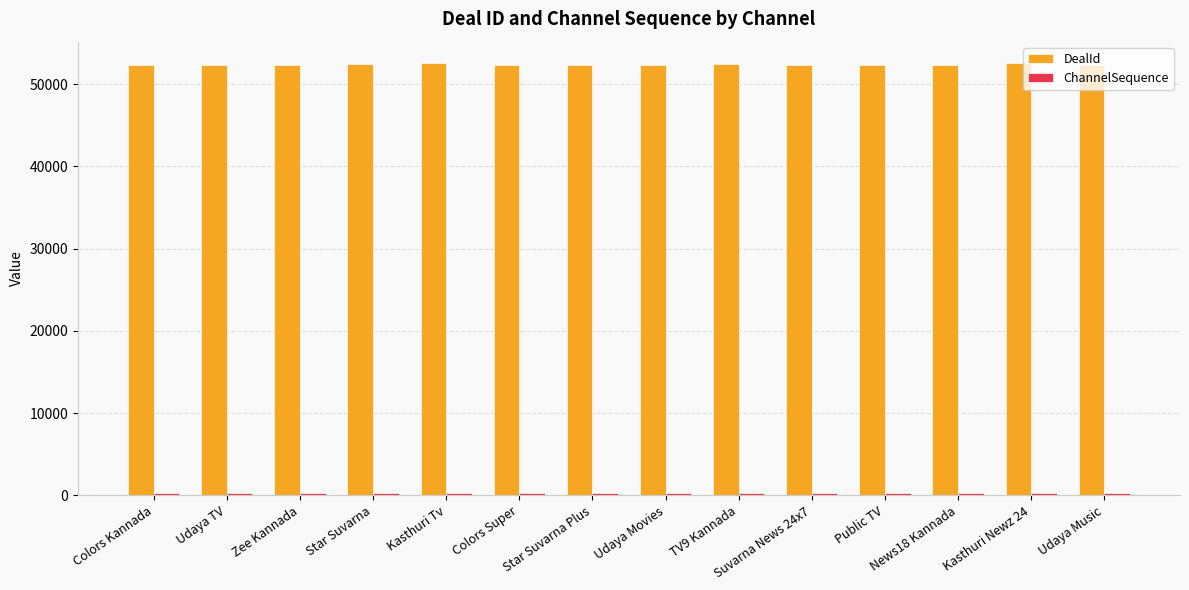

How many bars are there in total?

28